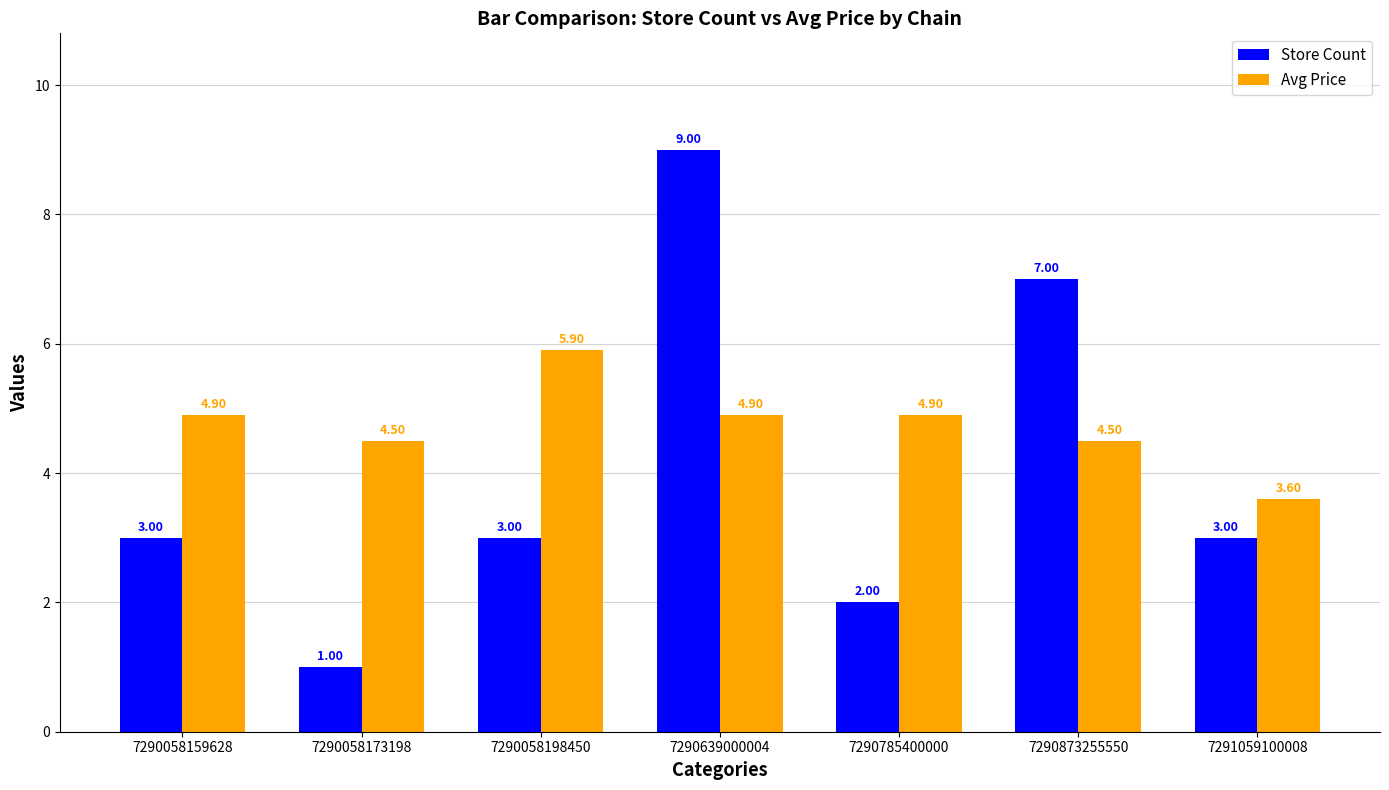

What is the greatest value displayed?

9.0